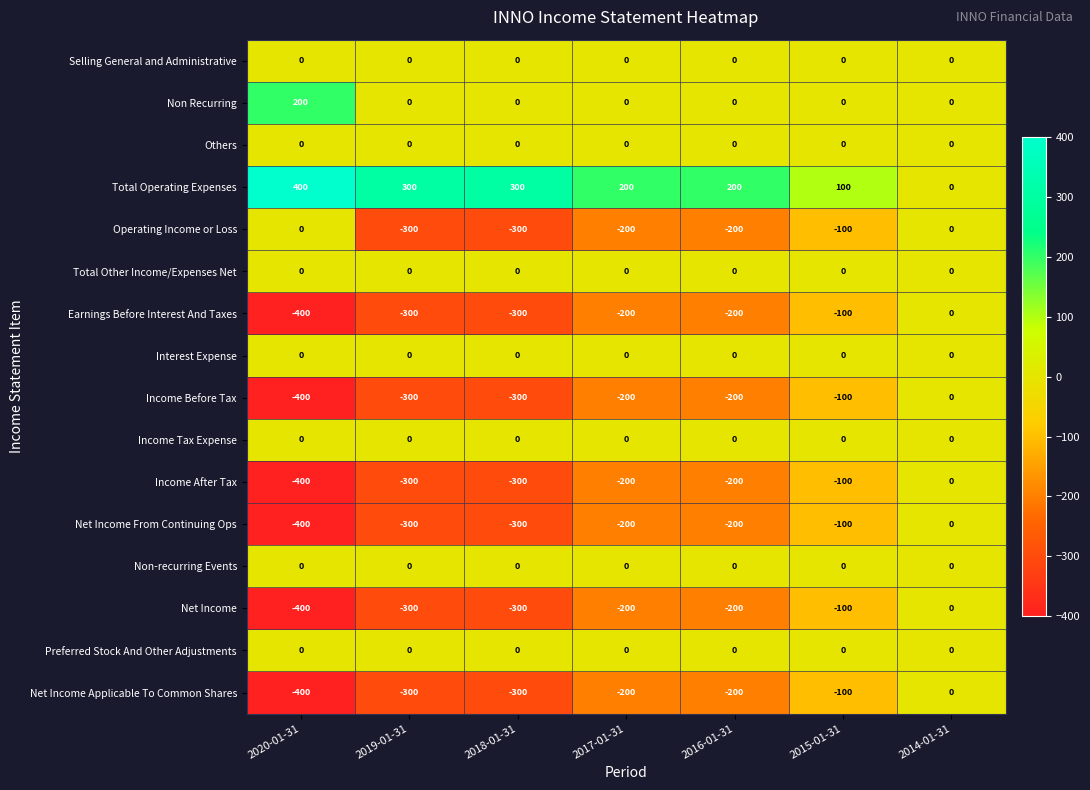

Count the number of data series in this chart.

16